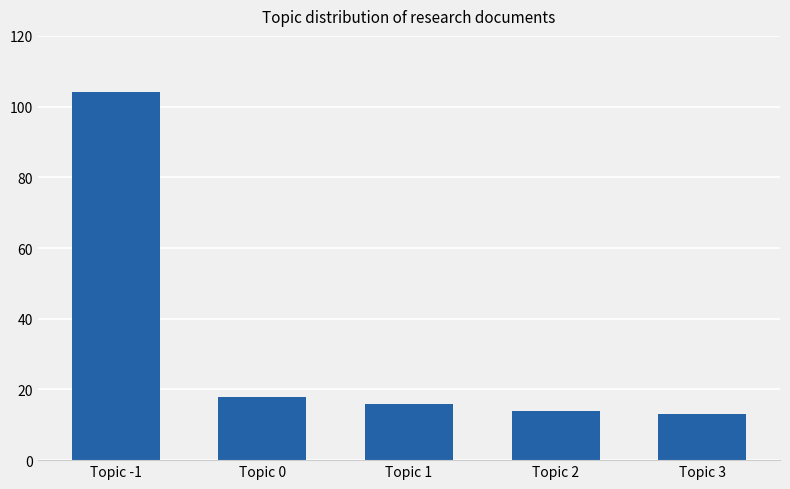

List the labels in order of value, smallest first.

Topic 3, Topic 2, Topic 1, Topic 0, Topic -1